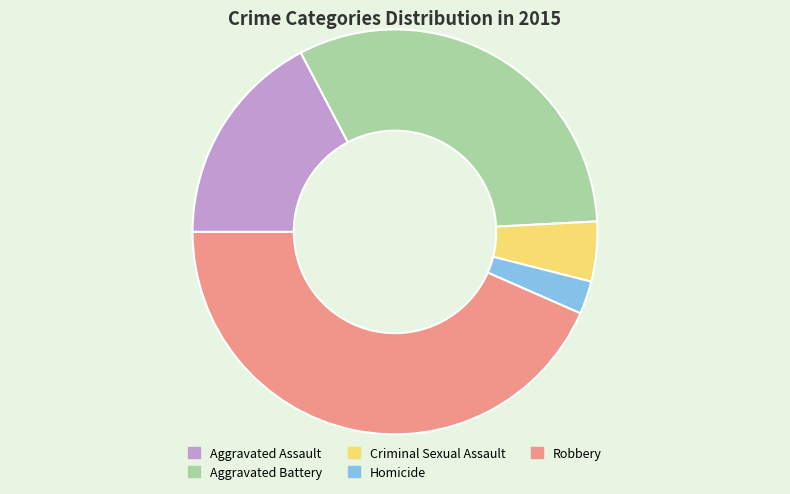

Between Aggravated Assault and Robbery, which is larger?

Robbery